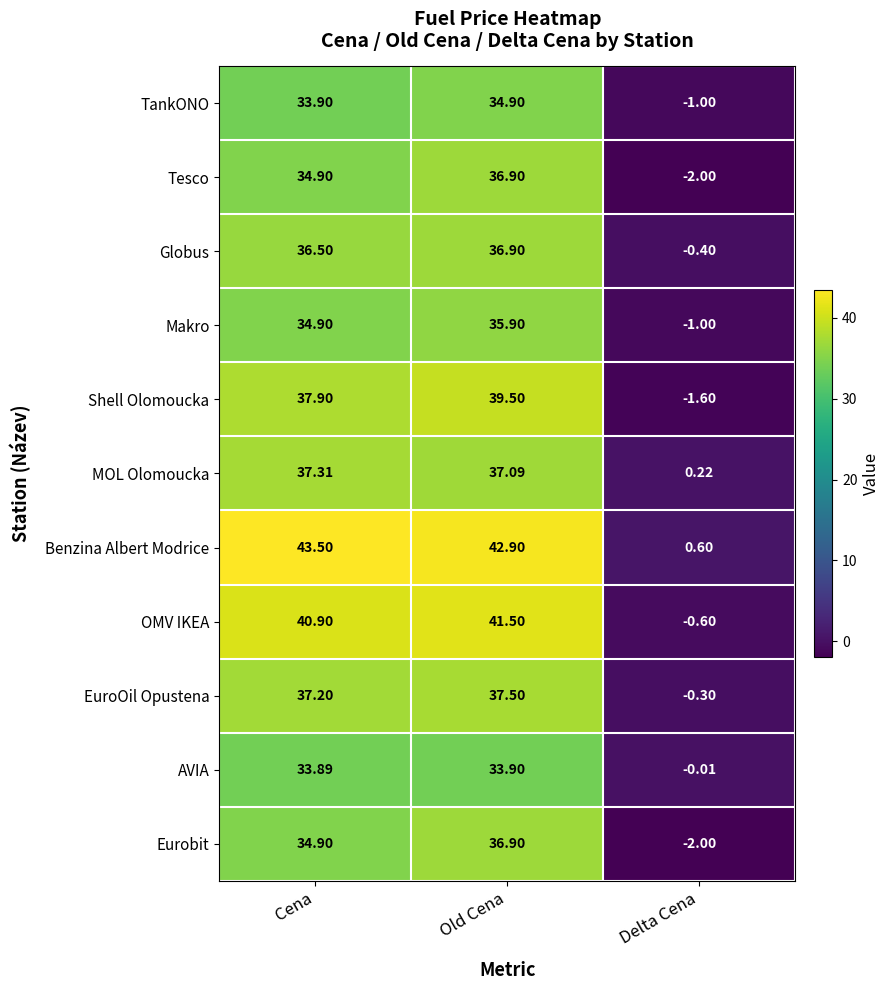

Which series has the widest spread of values?

Benzina Albert Modrice